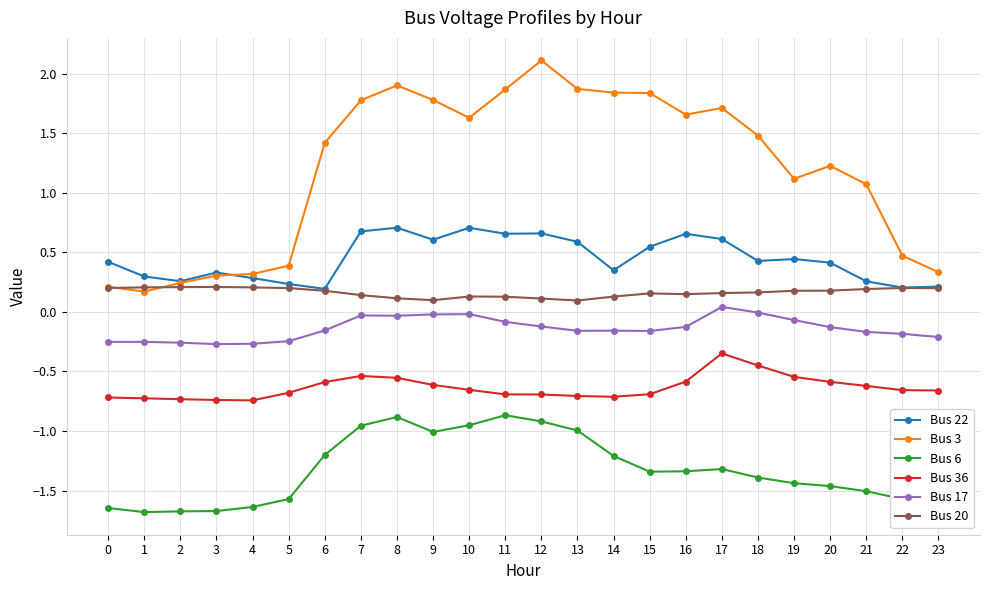

True or false: Bus 36 has more than 0 points higher than both neighbors.

True